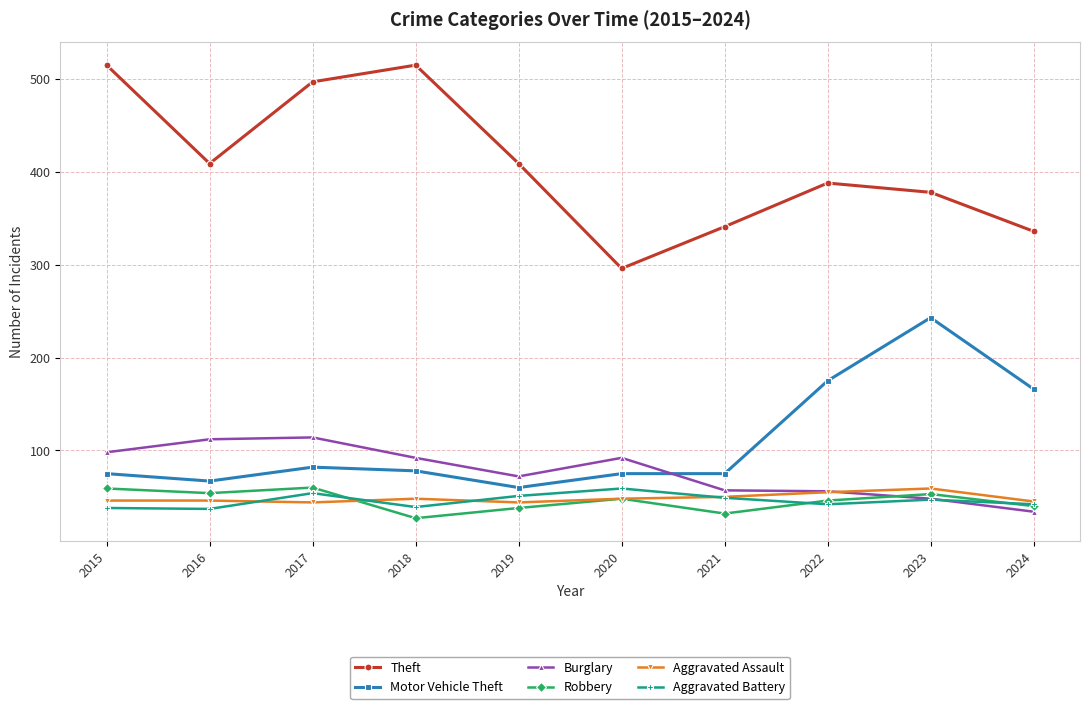

Which label corresponds to the smallest value in the chart?

2018